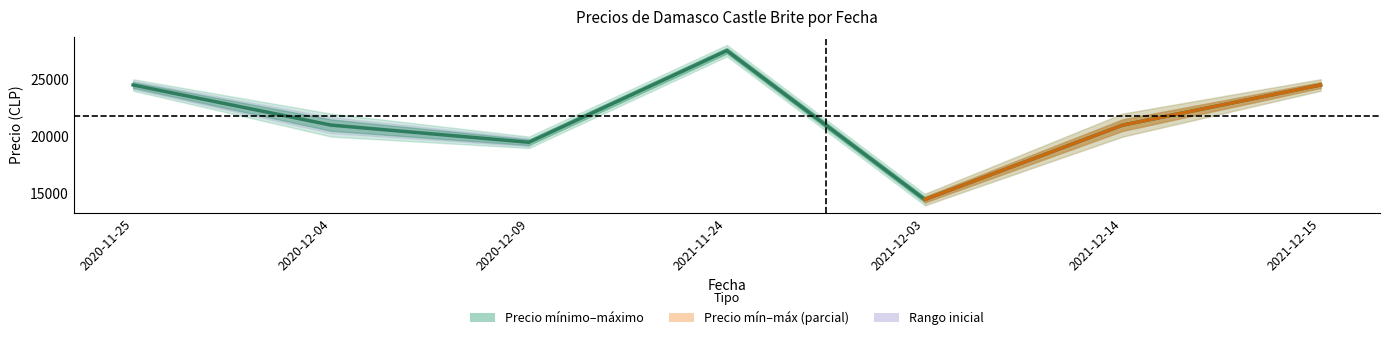

What is the label of the 1st point from the left?

2020-11-25